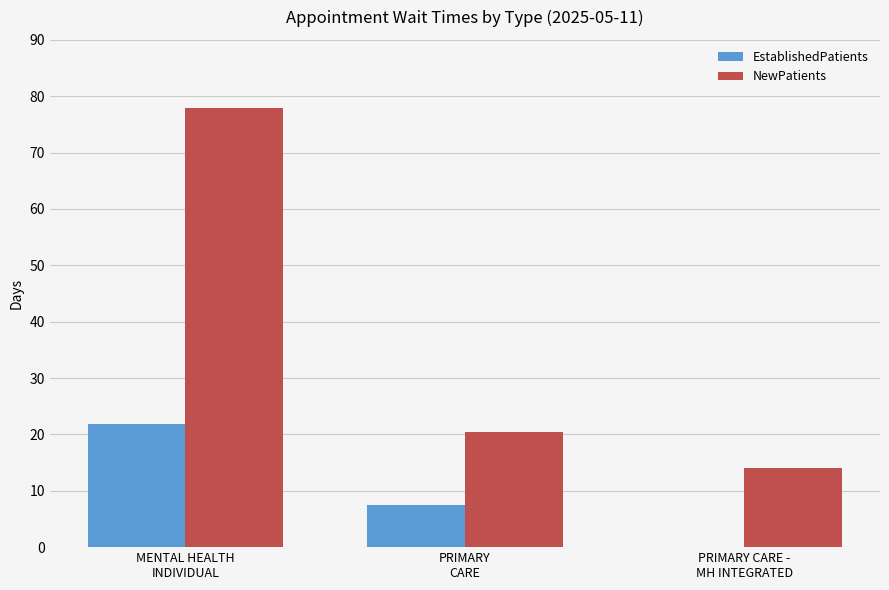

Reading right to left, list all the values displayed in this chart.

EstablishedPatients: 0.0	7.5	21.9
NewPatients: 14.0	20.4	78.0